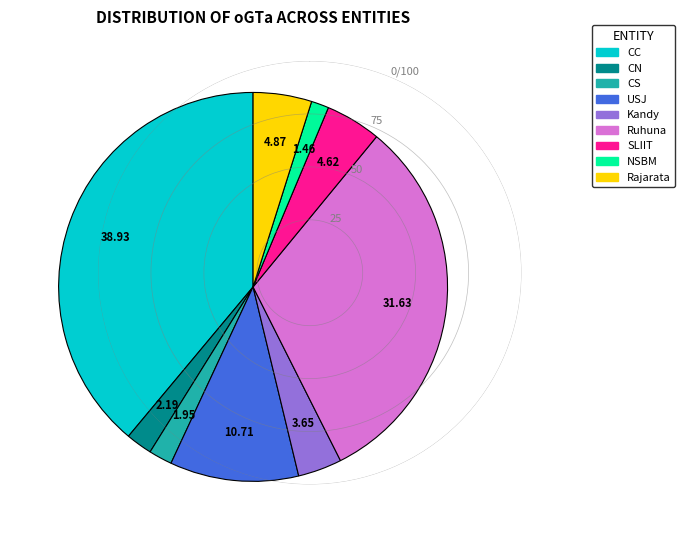

Is there any slice that represents more than half of the pie?

No